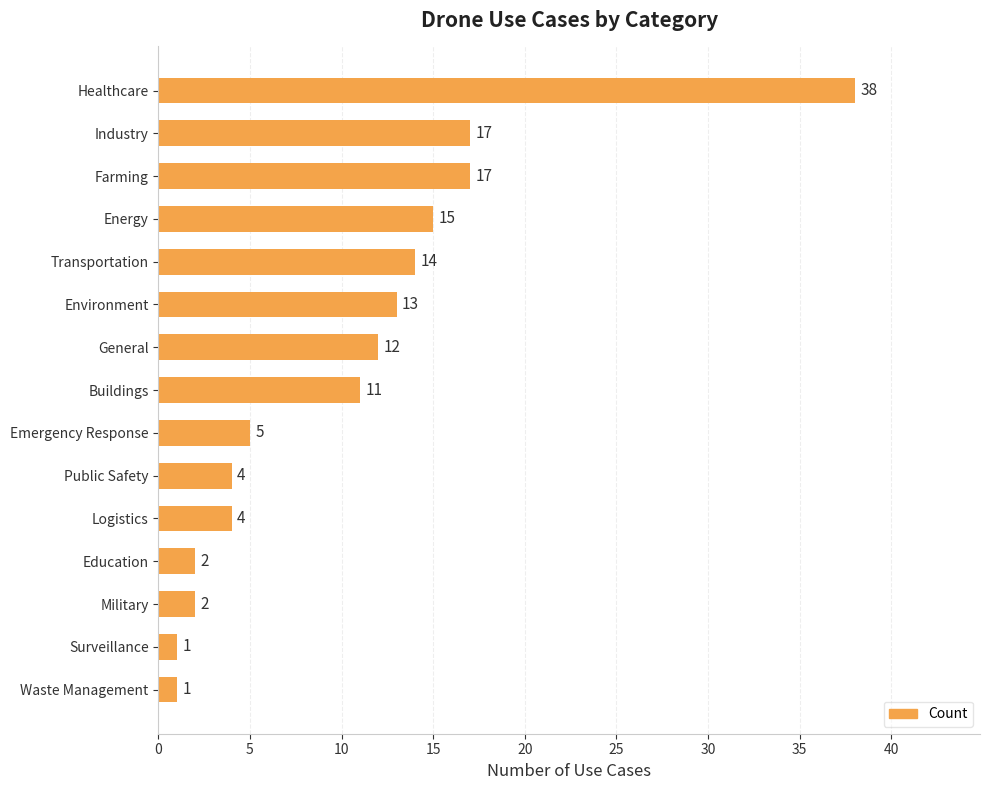

Reading bottom to top, list all the values displayed in this chart.

Waste Management=1	Surveillance=1	Military=2	Education=2	Logistics=4	Public Safety=4	Emergency Response=5	Buildings=11	General=12	Environment=13	Transportation=14	Energy=15	Farming=17	Industry=17	Healthcare=38